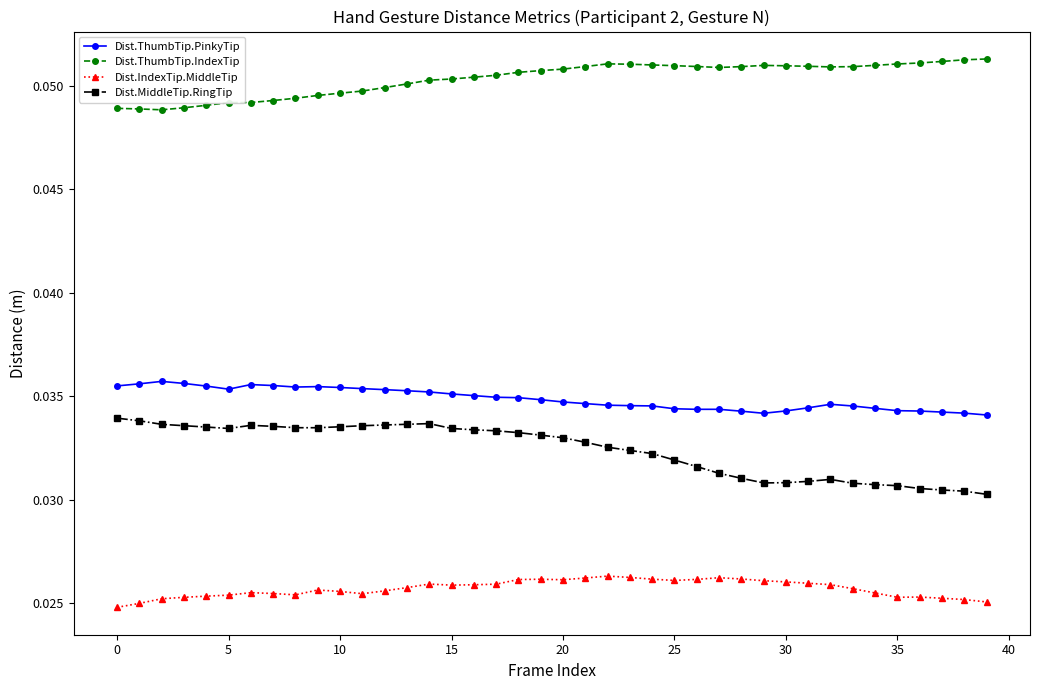

Rank the series by their maximum value, from highest to lowest.

Dist.ThumbTip.IndexTip, Dist.ThumbTip.PinkyTip, Dist.MiddleTip.RingTip, Dist.IndexTip.MiddleTip